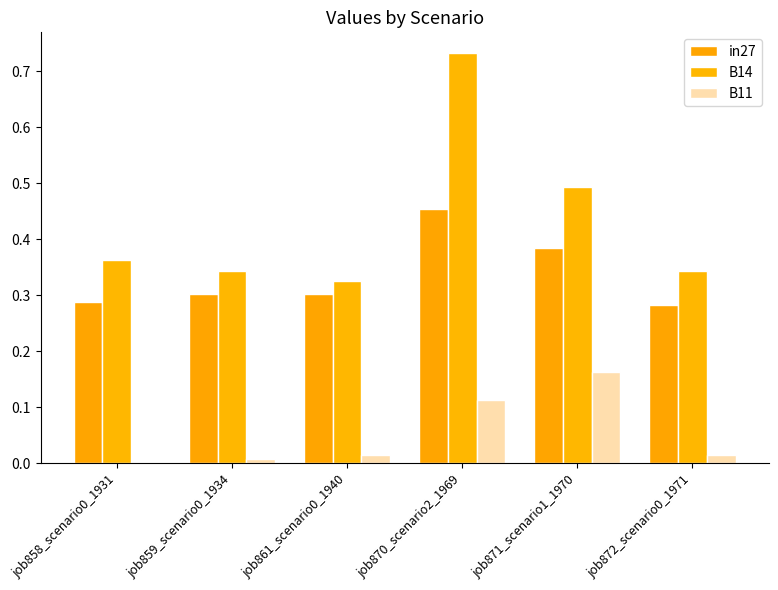

Are the bars horizontal?

No